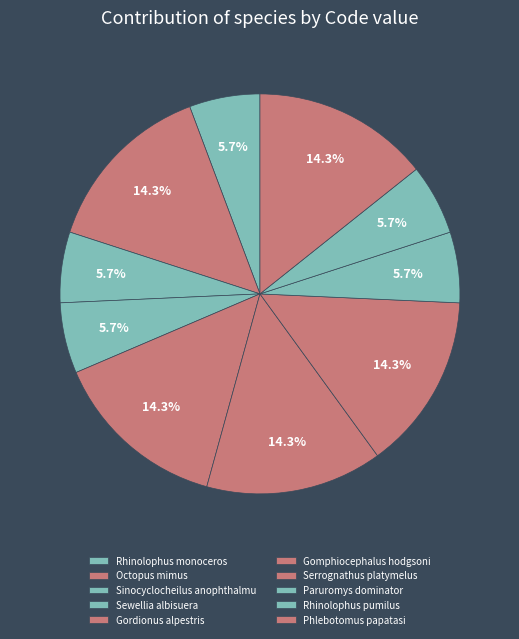

How many slices are in this pie chart?

10